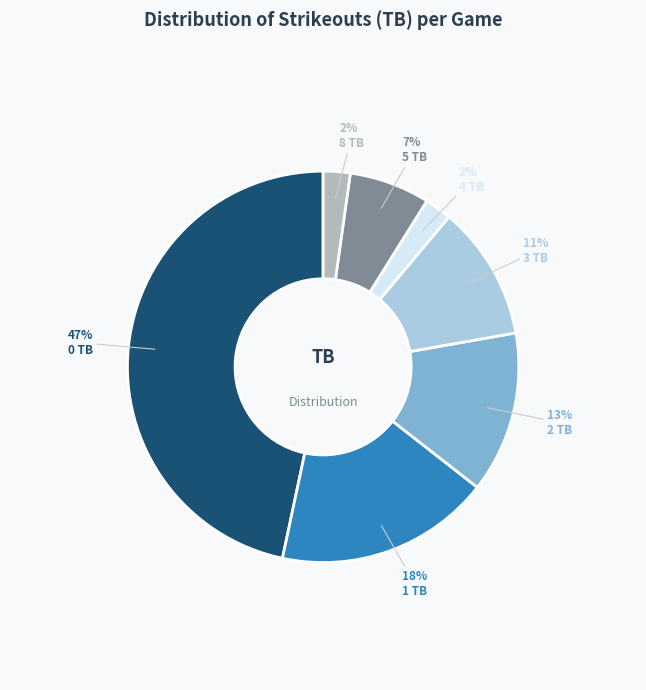

To the nearest percent, what is the average slice percentage?

14%